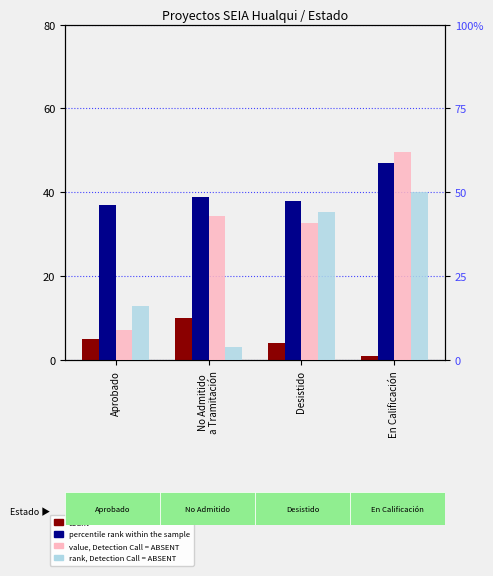

Where does the percentile rank within the sample series first go above 39?

En Calificación